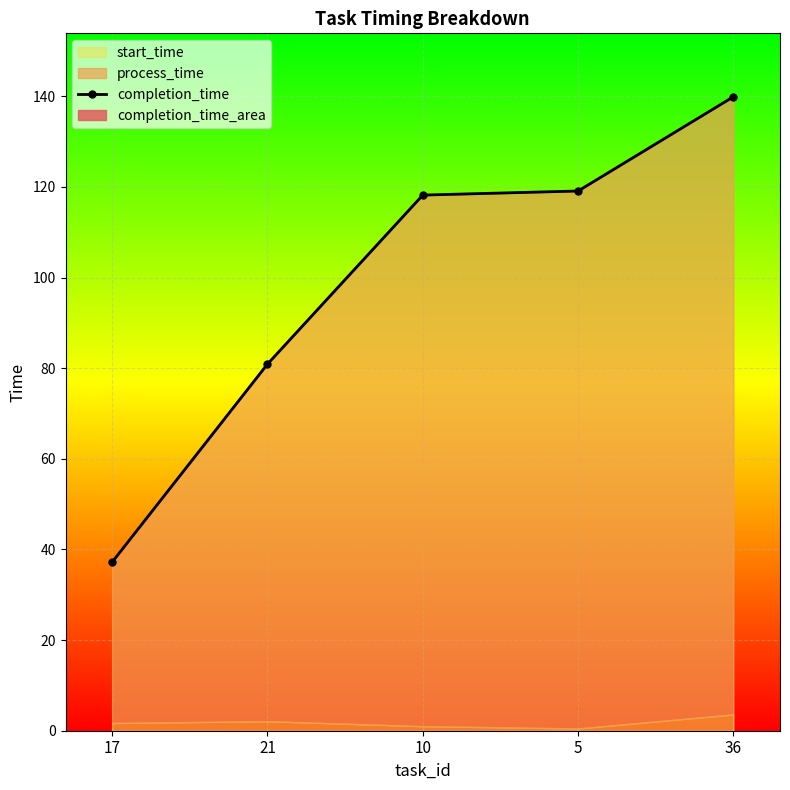

Which has a higher value, 21 or 5?

5